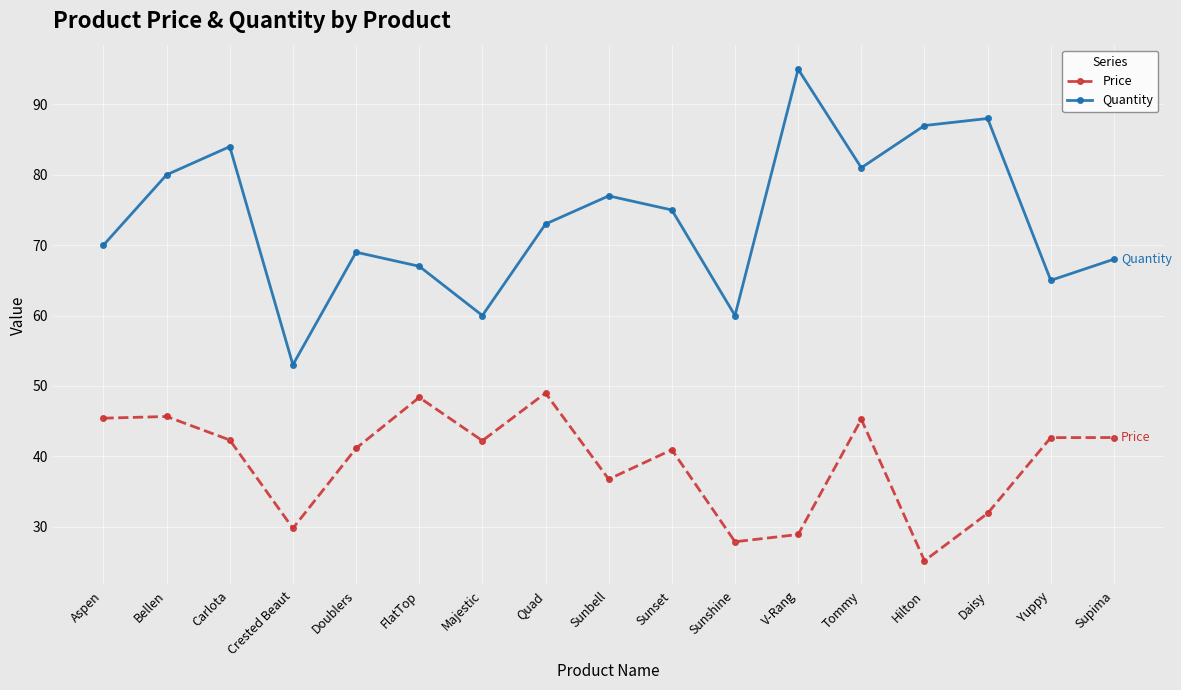

What is the average value of the Price series?

39.2